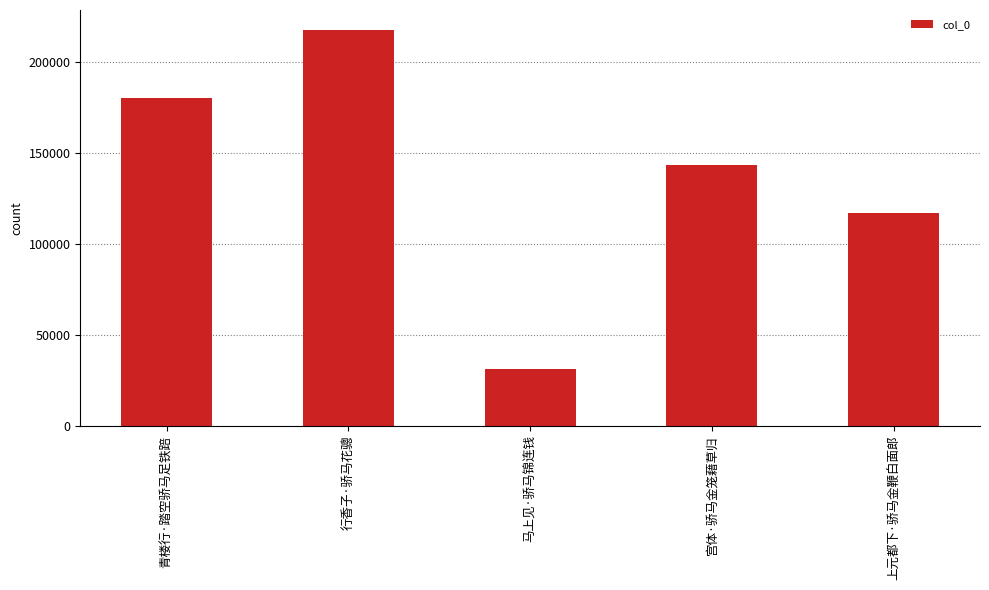

What is the sum of the values at 马上见·骄马锦连钱 and 上元都下·骄马金鞭白面郎?

148550